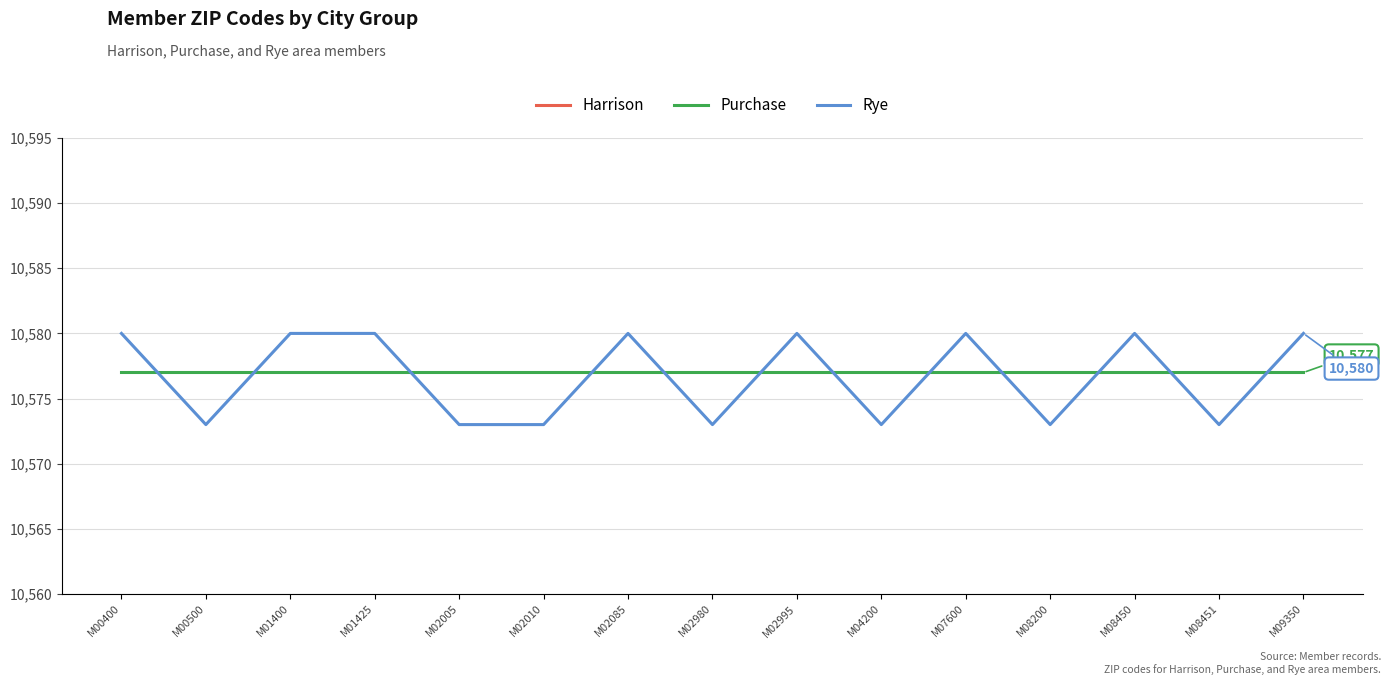

What is the sum of all Harrison values?

157920